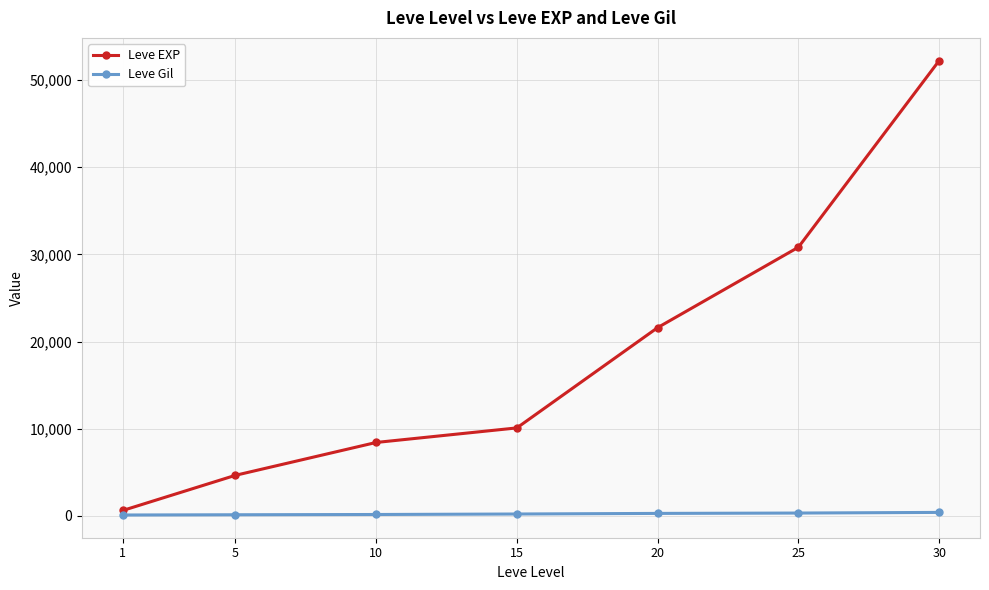

Rank the series by their average value, from lowest to highest.

Leve Gil, Leve EXP